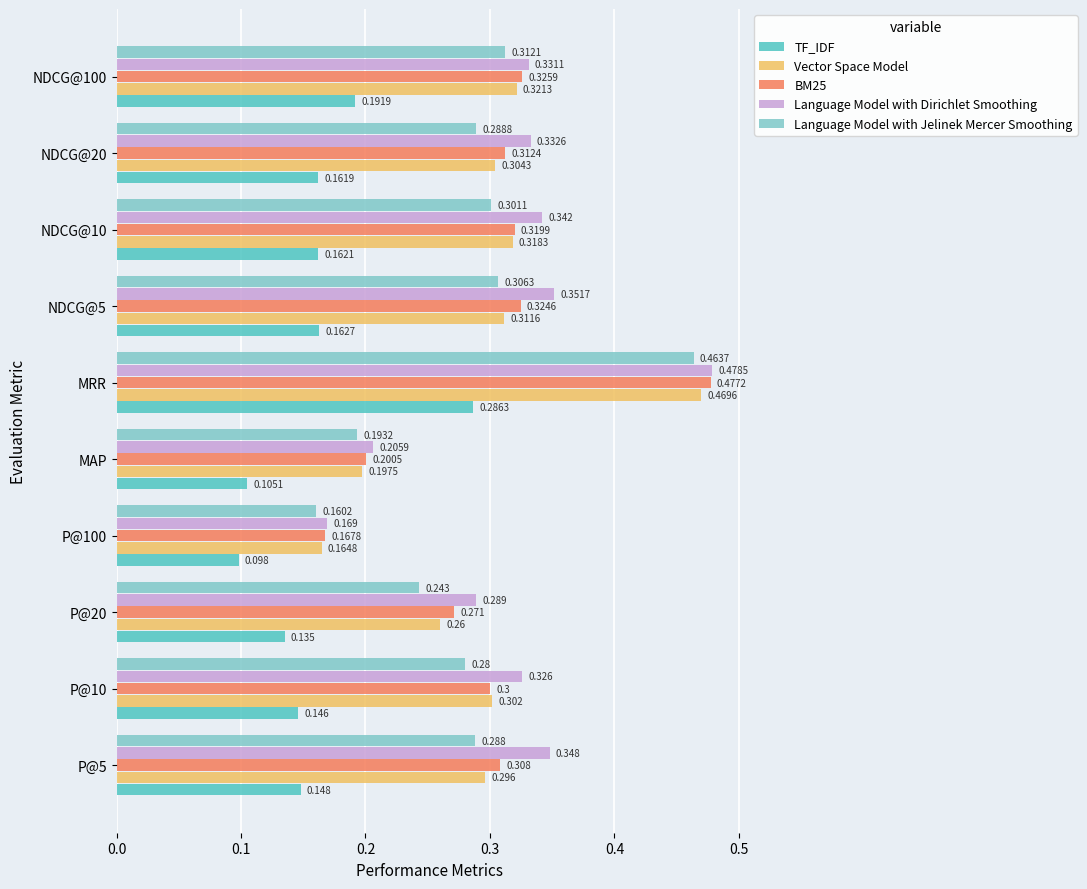

How many categories are shown in the chart?

10